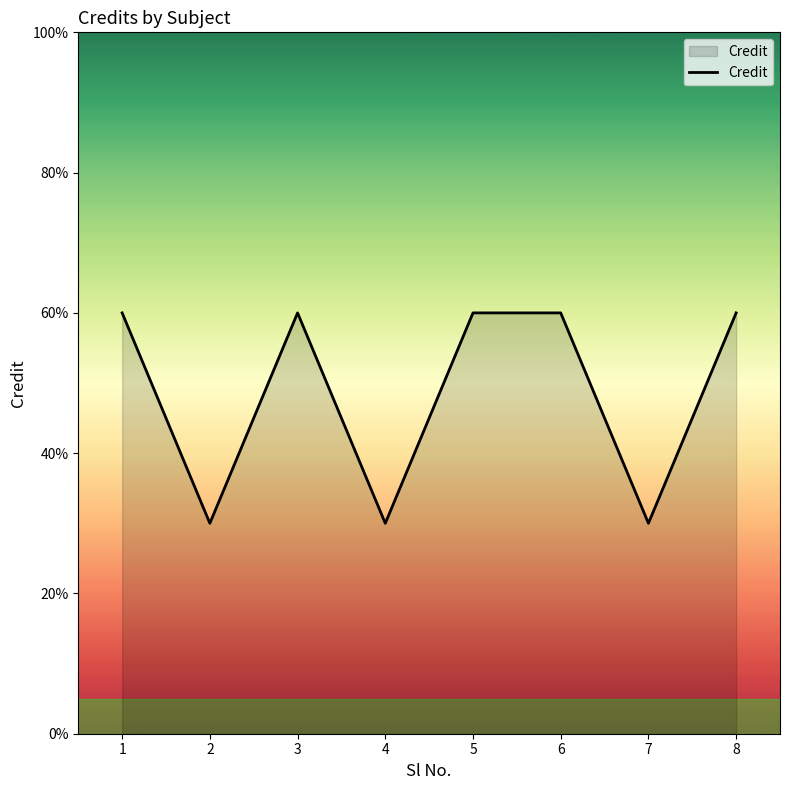

Which category has the lowest value across all series?

2